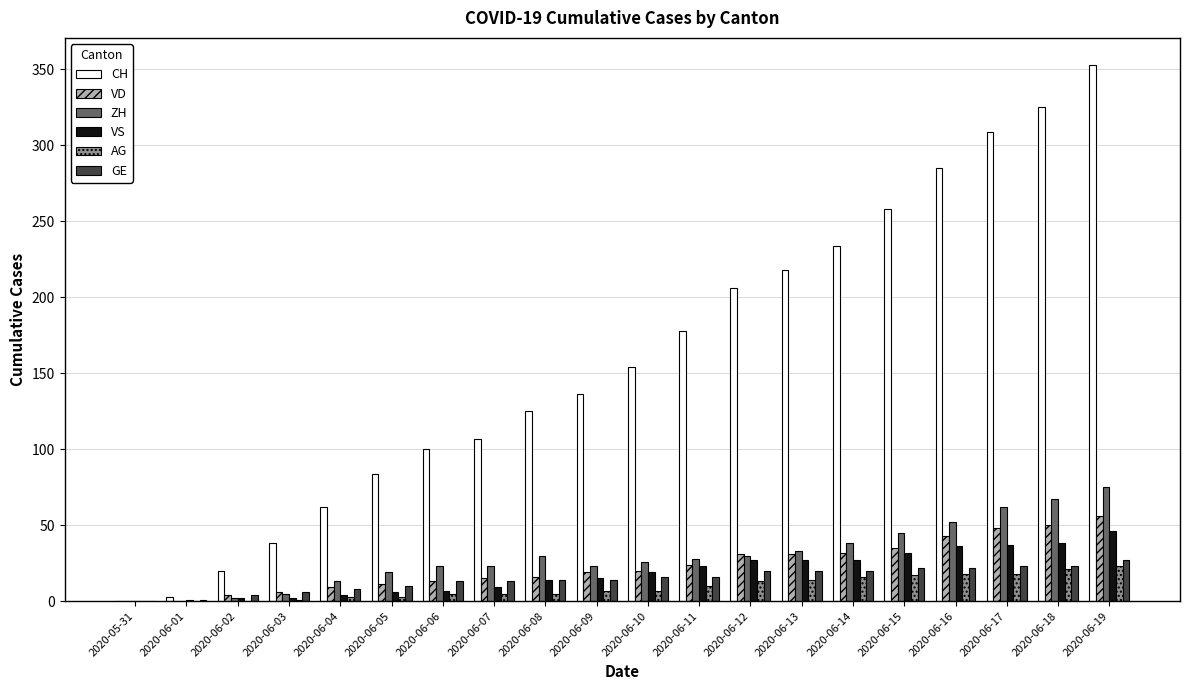

The VS series shows 0 at 2020-05-31. True or false?

True